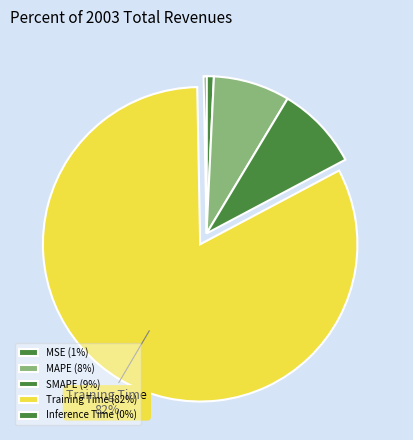

To the nearest percent, what percentage of the pie is SMAPE?

9%